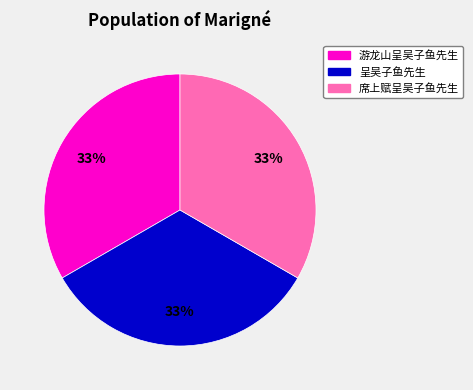

Does any single category account for the majority?

No